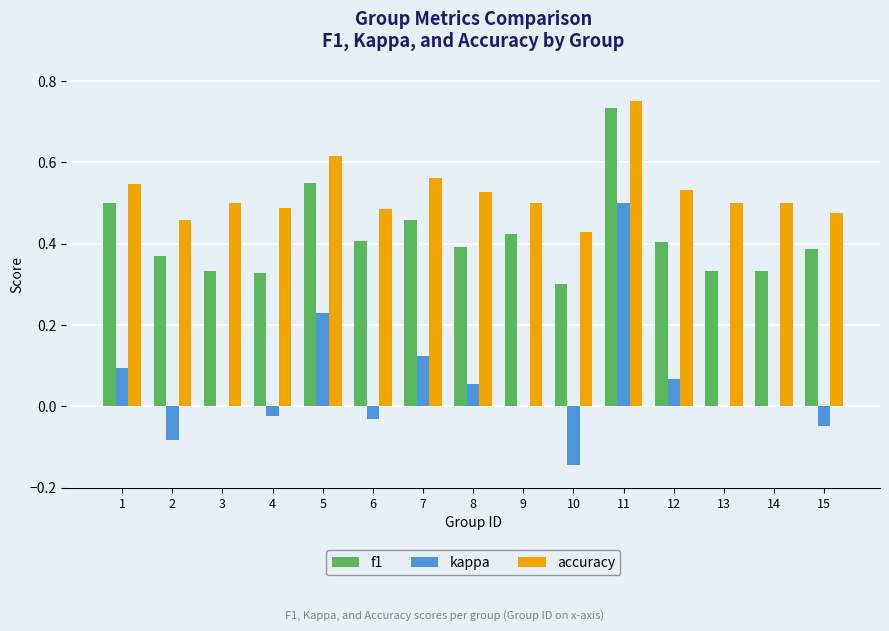

Are the bars grouped side by side (vs. stacked)?

Yes